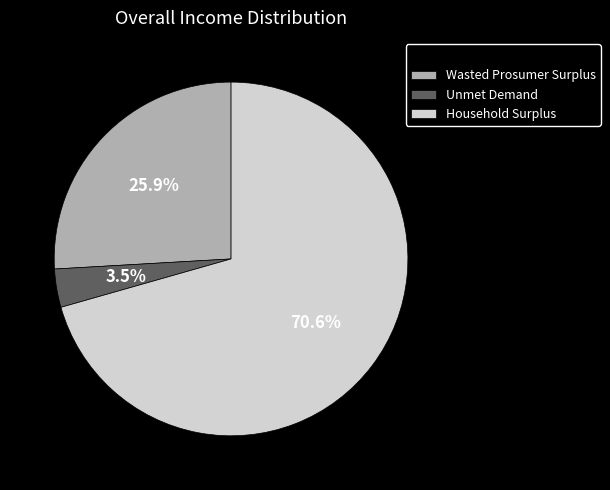

To the nearest percent, what is the average slice percentage?

33%